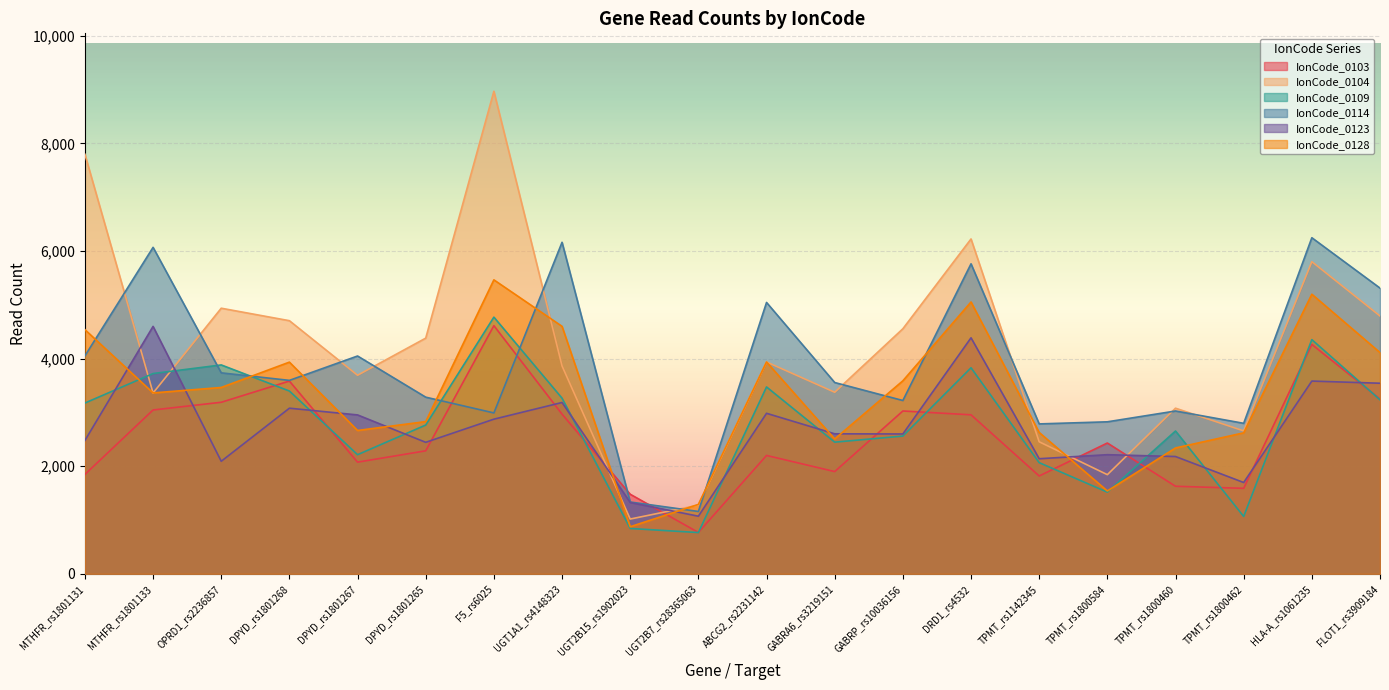

Where is the first local maximum for IonCode_0103?

DPYD_rs1801268